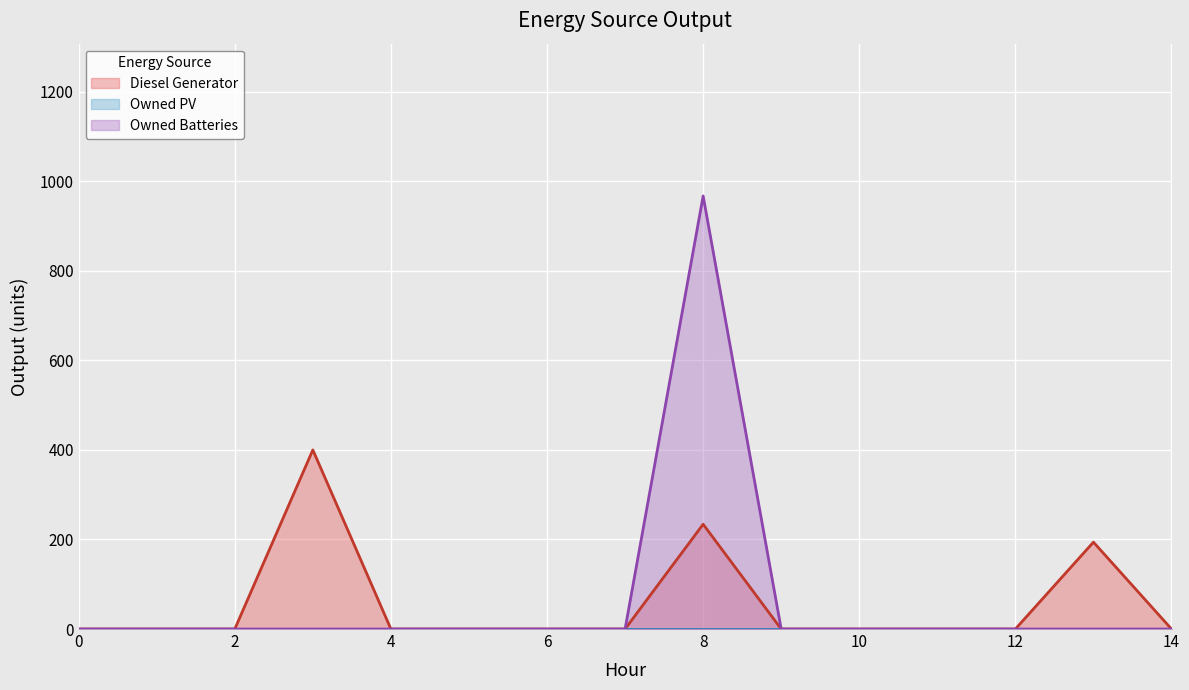

Reading right to left, what are all the values shown in this chart?

Diesel Generator: 14=0	13=194	12=0	11=0	10=0	9=0	8=234	7=0	6=0	5=0	4=0	3=400	2=0	1=0	0=0
Owned Batteries: 14=0	13=0	12=0	11=0	10=0	9=0	8=967	7=0	6=0	5=0	4=0	3=0	2=0	1=0	0=0